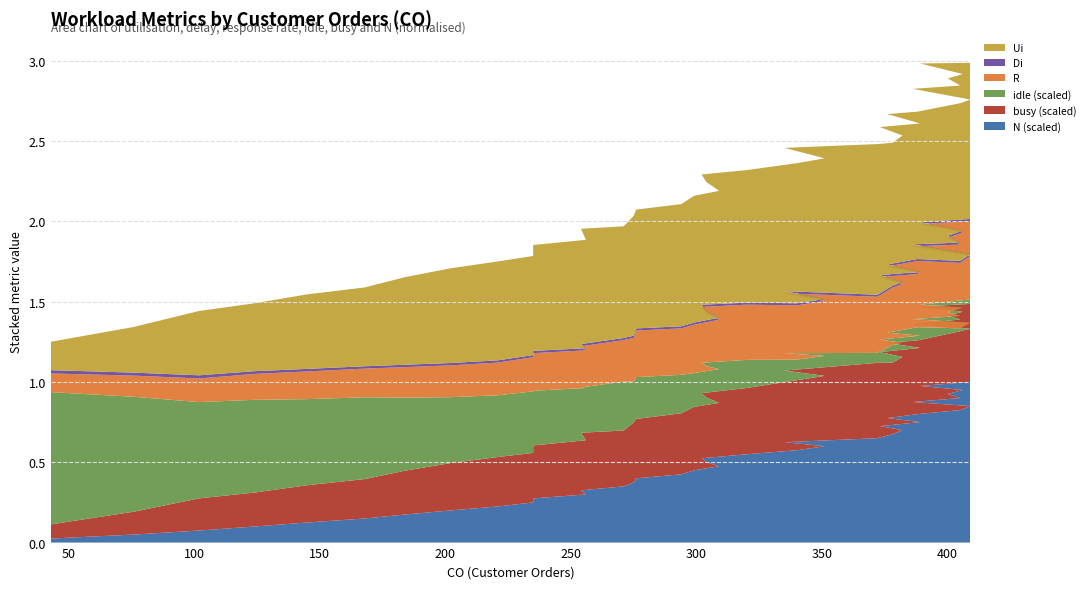

Reading left to right, list all the values displayed in this chart.

Ui: 0.2	0.3	0.4	0.4	0.5	0.5	0.5	0.6	0.6	0.6	0.7	0.7	0.7	0.7	0.7	0.7	0.8	0.8	0.8	0.8	0.8	0.8	0.9	0.9	0.9	0.9	0.9	0.9	0.9	0.9	0.9	0.9	1.0	1.0	1.0	1.0	1.0	1.0	1.0	1.0
Di: 0.0	0.0	0.0	0.0	0.0	0.0	0.0	0.0	0.0	0.0	0.0	0.0	0.0	0.0	0.0	0.0	0.0	0.0	0.0	0.0	0.0	0.0	0.0	0.0	0.0	0.0	0.0	0.0	0.0	0.0	0.0	0.0	0.0	0.0	0.0	0.0	0.0	0.0	0.0	0.0
R: 0.1	0.1	0.1	0.2	0.2	0.2	0.2	0.2	0.2	0.2	0.2	0.2	0.3	0.3	0.3	0.3	0.3	0.3	0.3	0.3	0.3	0.3	0.3	0.3	0.4	0.3	0.4	0.4	0.4	0.4	0.4	0.4	0.4	0.4	0.5	0.4	0.5	0.5	0.5	0.5
idle (scaled): 0.8	0.7	0.6	0.6	0.5	0.5	0.5	0.4	0.4	0.4	0.3	0.3	0.3	0.3	0.3	0.3	0.2	0.2	0.2	0.2	0.2	0.2	0.1	0.1	0.1	0.1	0.1	0.1	0.1	0.1	0.1	0.1	0.0	0.0	0.0	0.0	0.0	0.0	0.0	0.0
busy (scaled): 0.1	0.1	0.2	0.2	0.2	0.2	0.3	0.3	0.3	0.3	0.3	0.3	0.4	0.3	0.4	0.4	0.4	0.4	0.4	0.4	0.4	0.4	0.4	0.4	0.4	0.5	0.4	0.5	0.5	0.5	0.5	0.5	0.5	0.5	0.5	0.5	0.5	0.5	0.5	0.5
N (scaled): 0.0	0.1	0.1	0.1	0.1	0.1	0.2	0.2	0.2	0.2	0.3	0.3	0.3	0.3	0.4	0.4	0.4	0.5	0.5	0.5	0.5	0.6	0.6	0.6	0.6	0.7	0.7	0.7	0.7	0.8	0.8	0.8	0.8	0.8	0.9	0.9	0.9	0.9	1.0	1.0